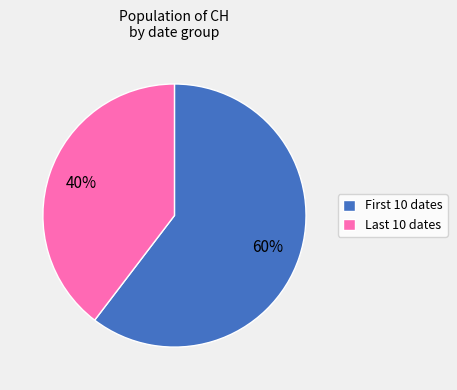

Which slice represents more than half of the pie?

First 10 dates